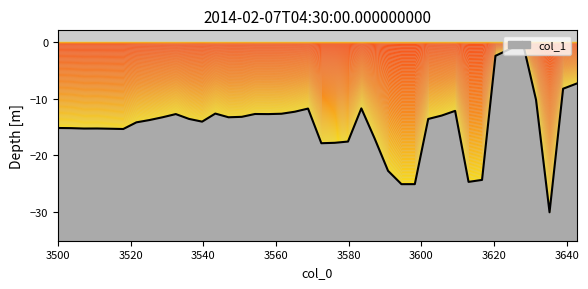

What is the minimum value for col_1?

-30.0